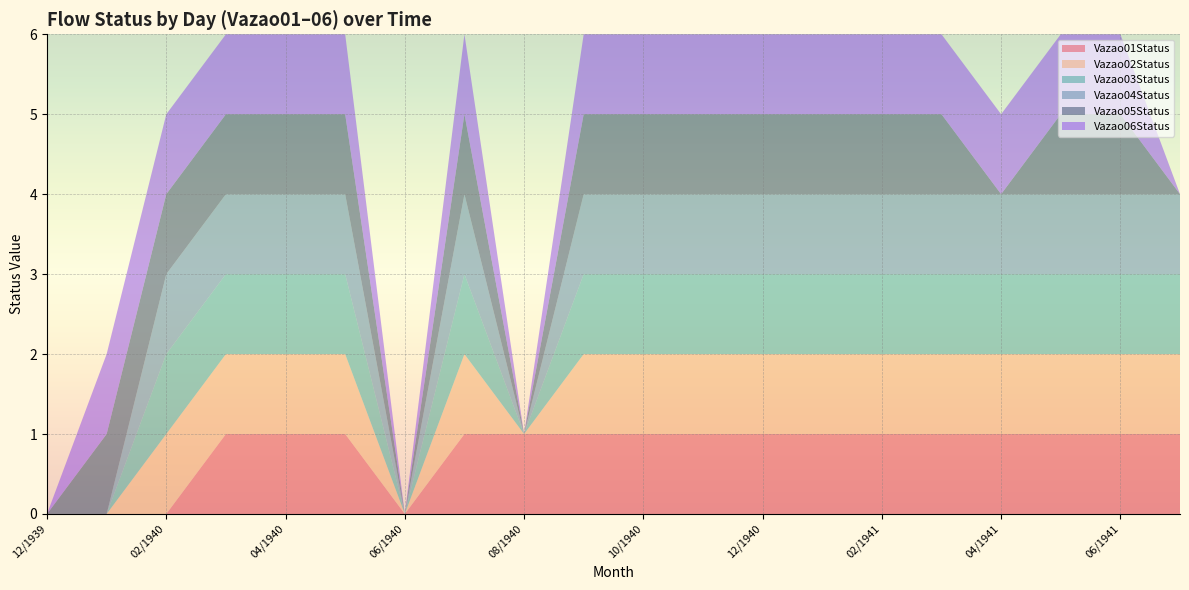

Reading right to left, extract all data points from this chart.

Vazao01Status: 07/1941=1	06/1941=1	05/1941=1	04/1941=1	03/1941=1	02/1941=1	01/1941=1	12/1940=1	11/1940=1	10/1940=1	09/1940=1	08/1940=1	07/1940=1	06/1940=0	05/1940=1	04/1940=1	03/1940=1	02/1940=0	01/1940=0	12/1939=0
Vazao02Status: 07/1941=1	06/1941=1	05/1941=1	04/1941=1	03/1941=1	02/1941=1	01/1941=1	12/1940=1	11/1940=1	10/1940=1	09/1940=1	08/1940=0	07/1940=1	06/1940=0	05/1940=1	04/1940=1	03/1940=1	02/1940=1	01/1940=0	12/1939=0
Vazao03Status: 07/1941=1	06/1941=1	05/1941=1	04/1941=1	03/1941=1	02/1941=1	01/1941=1	12/1940=1	11/1940=1	10/1940=1	09/1940=1	08/1940=0	07/1940=1	06/1940=0	05/1940=1	04/1940=1	03/1940=1	02/1940=1	01/1940=0	12/1939=0
Vazao04Status: 07/1941=1	06/1941=1	05/1941=1	04/1941=1	03/1941=1	02/1941=1	01/1941=1	12/1940=1	11/1940=1	10/1940=1	09/1940=1	08/1940=0	07/1940=1	06/1940=0	05/1940=1	04/1940=1	03/1940=1	02/1940=1	01/1940=0	12/1939=0
Vazao05Status: 07/1941=0	06/1941=1	05/1941=1	04/1941=0	03/1941=1	02/1941=1	01/1941=1	12/1940=1	11/1940=1	10/1940=1	09/1940=1	08/1940=0	07/1940=1	06/1940=0	05/1940=1	04/1940=1	03/1940=1	02/1940=1	01/1940=1	12/1939=0
Vazao06Status: 07/1941=0	06/1941=1	05/1941=1	04/1941=1	03/1941=1	02/1941=1	01/1941=1	12/1940=1	11/1940=1	10/1940=1	09/1940=1	08/1940=0	07/1940=1	06/1940=0	05/1940=1	04/1940=1	03/1940=1	02/1940=1	01/1940=1	12/1939=0